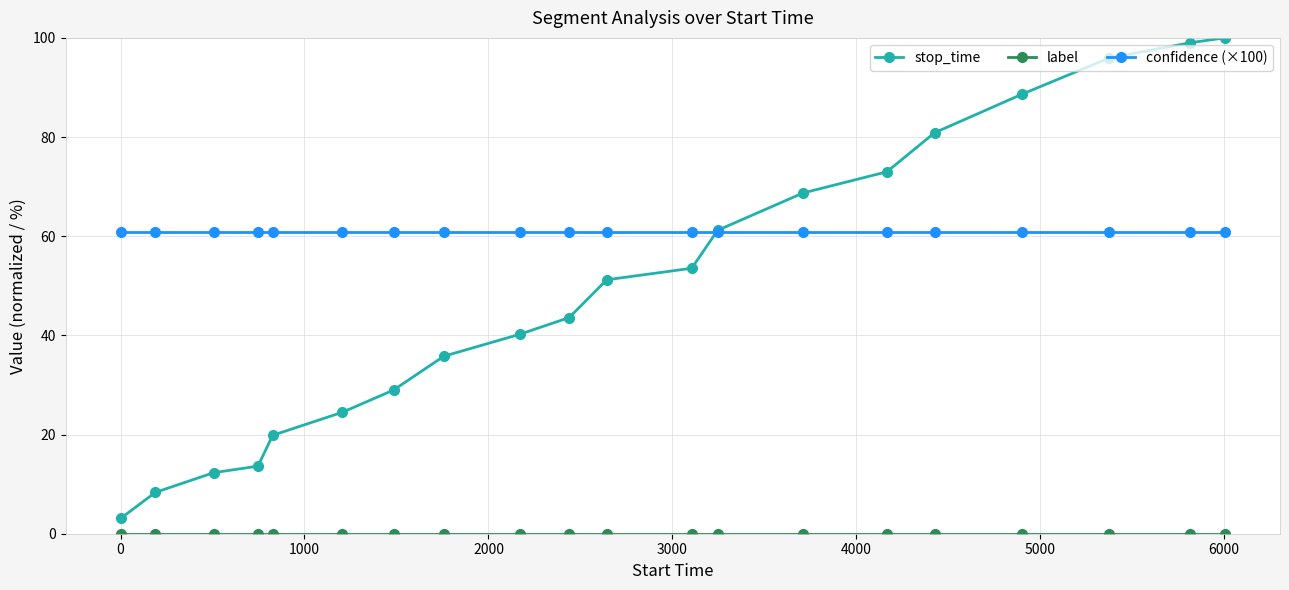

Which series has the widest spread of values?

stop_time